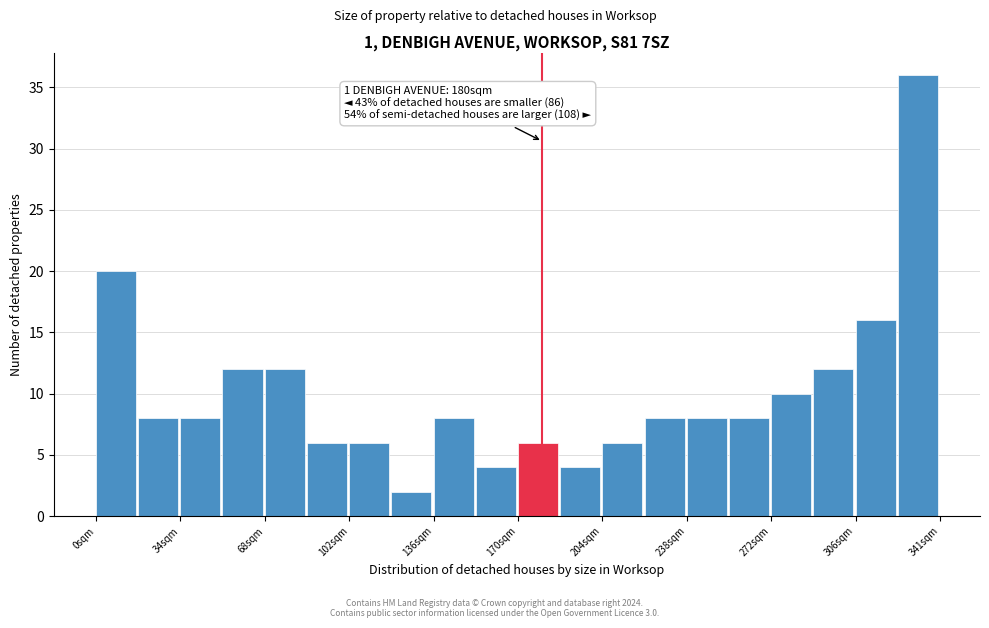

Around what value on the x-axis is the tallest bar? Give the approximate position of its centre, as read against the axis.

330